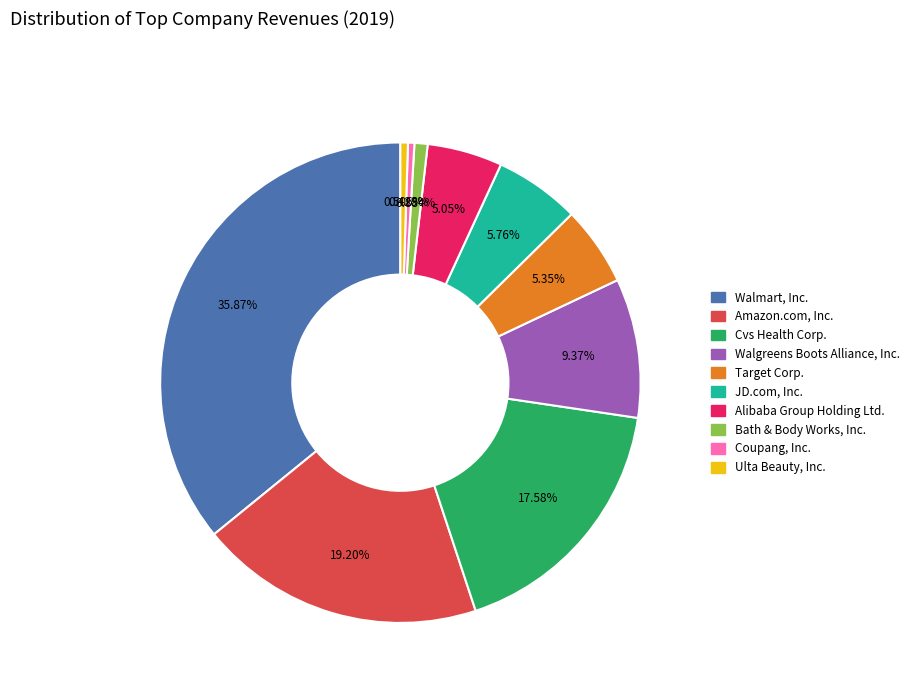

Which has a higher value, Walgreens Boots Alliance, Inc. or Cvs Health Corp.?

Cvs Health Corp.